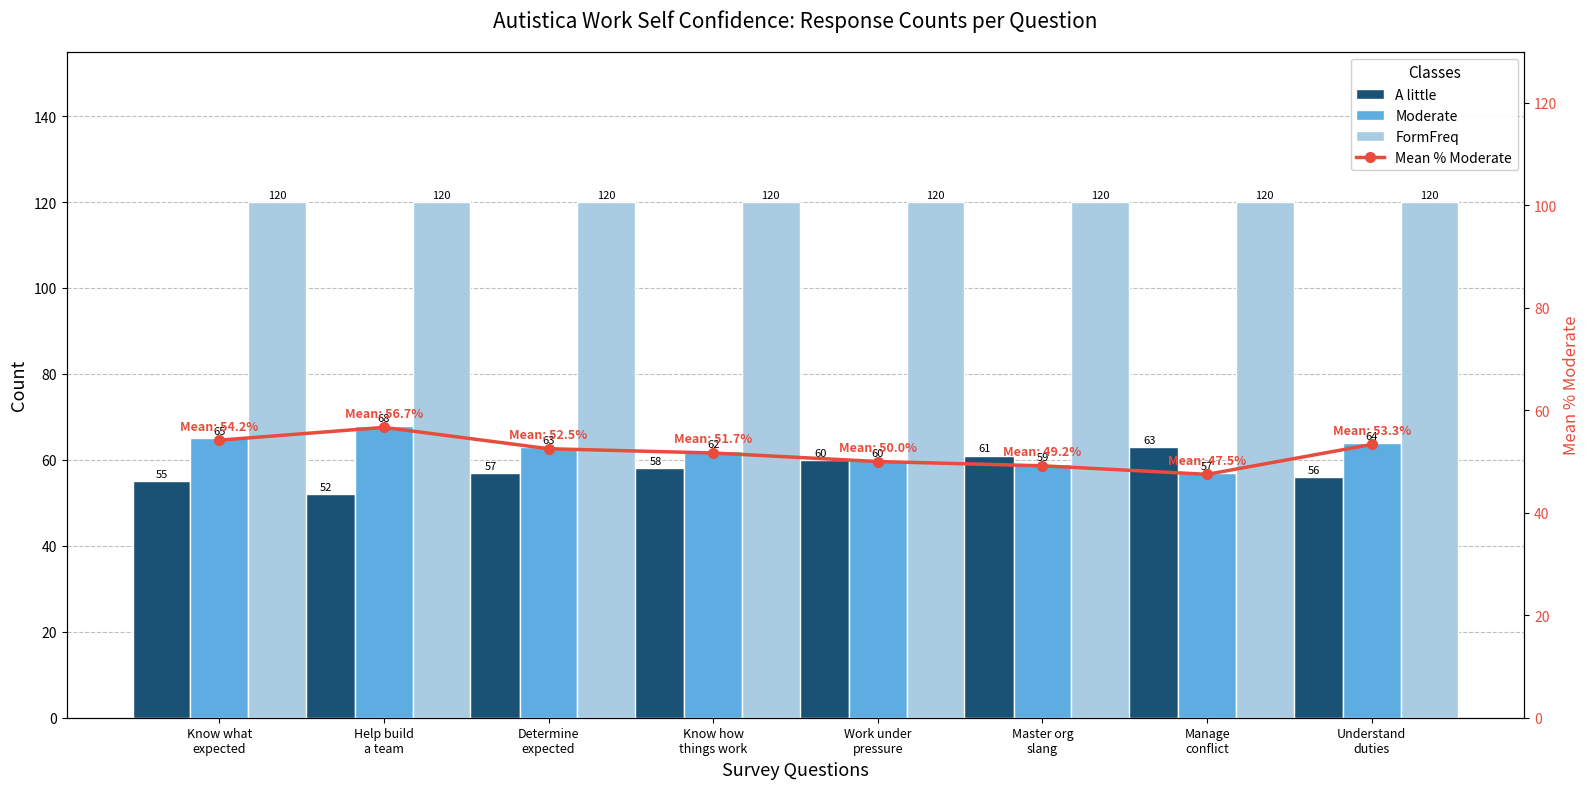

At which label is Mean % Moderate closest to 52?

Know how
things work